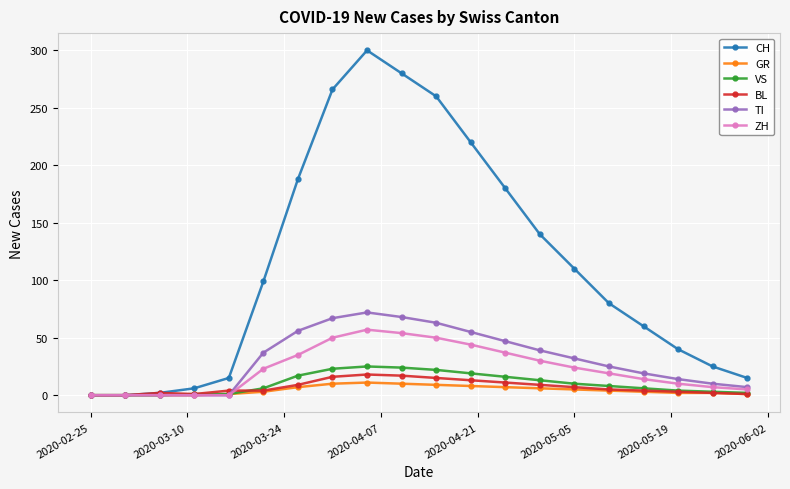

What is the difference between the maximum and minimum values in the VS series?

25